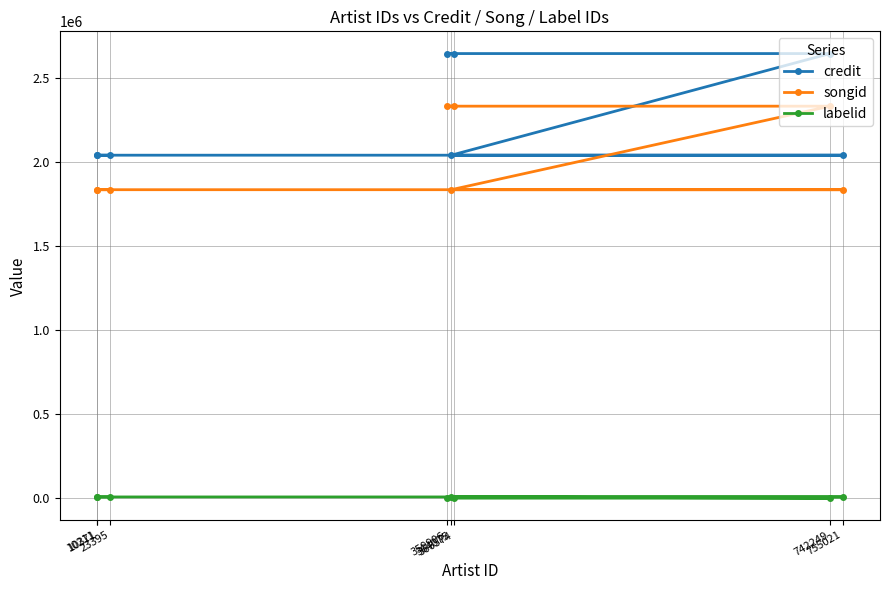

True or false: labelid has more than 1 points higher than both neighbors.

False